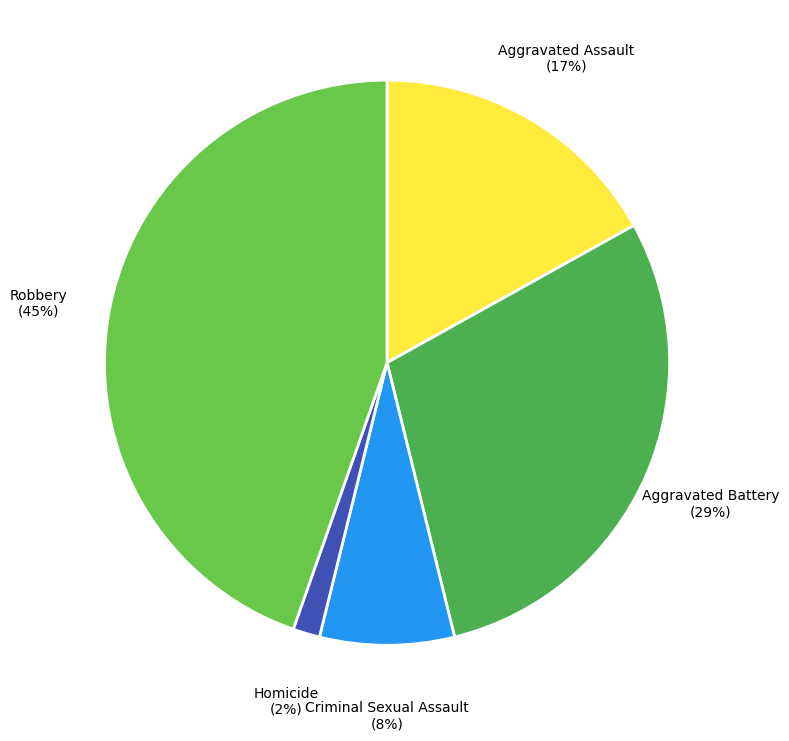

Between Homicide and Criminal Sexual Assault, which is larger?

Criminal Sexual Assault